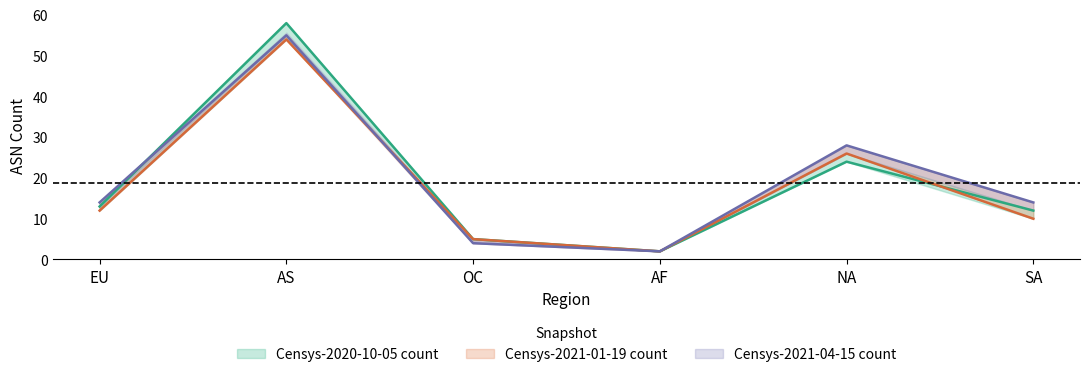

At which category does Censys-2020-10-05 count reach its first local peak?

AS